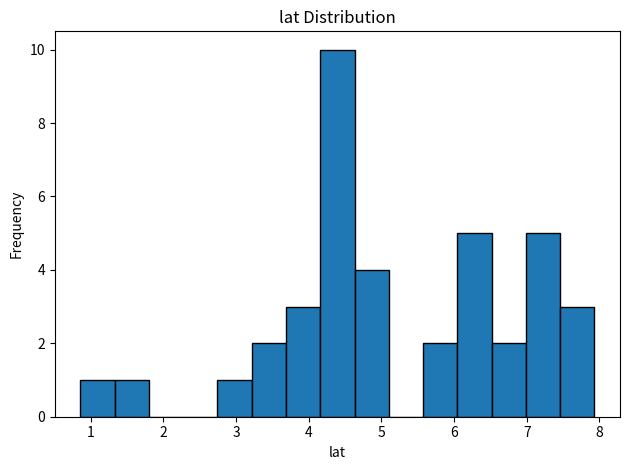

Reading left to right, transcribe this chart: for each bar, give the range it covers on the x-axis and its height. Neither the bar edges nor the heights are printed on the chart, so give them approximately, as read against the axes.

0.9 to 1.3: 1
1.3 to 1.8: 1
1.8 to 2.3: 0
2.3 to 2.7: 0
2.7 to 3.2: 1
3.2 to 3.7: 2
3.7 to 4.2: 3
4.2 to 4.6: 10
4.6 to 5.1: 4
5.1 to 5.6: 0
5.6 to 6.0: 2
6.0 to 6.5: 5
6.5 to 7.0: 2
7.0 to 7.5: 5
7.5 to 7.9: 3